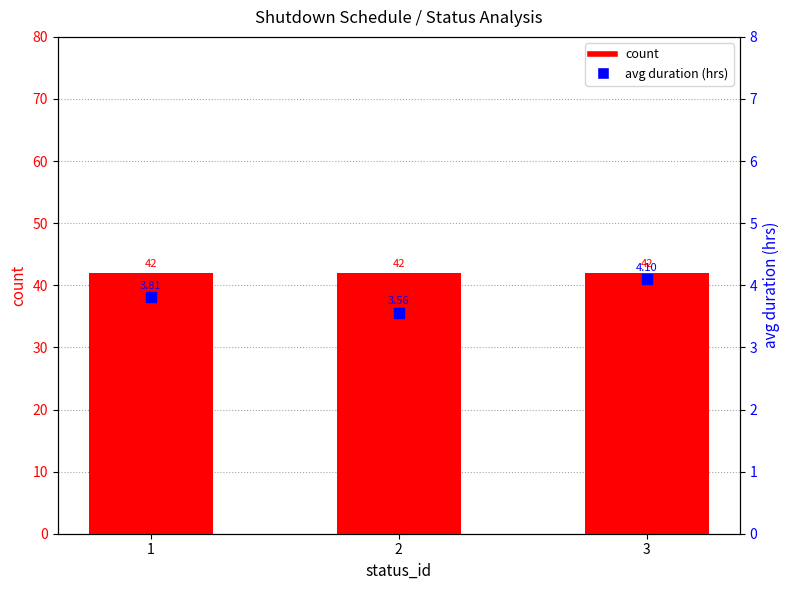

Is the value of count at 1 greater than the value of avg duration (hrs) at 1?

Yes